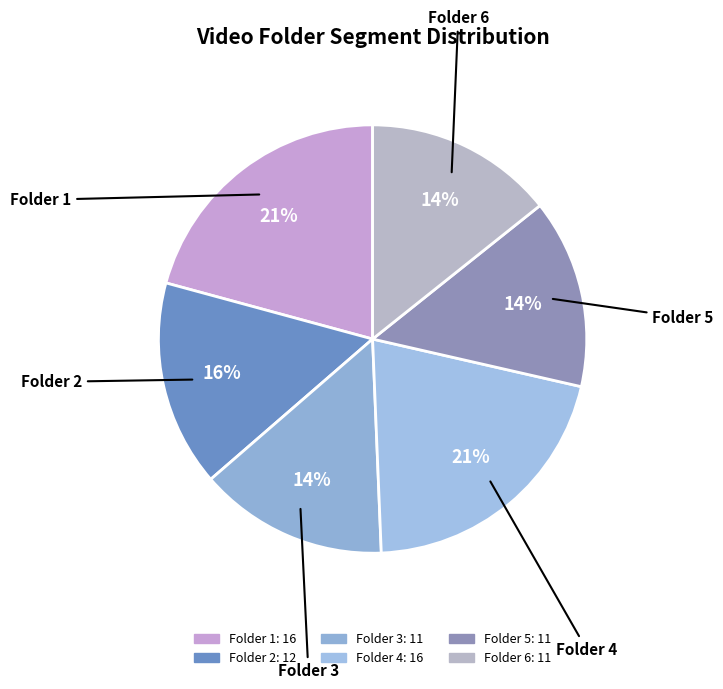

Does Folder 3 account for over 50% of the chart?

No